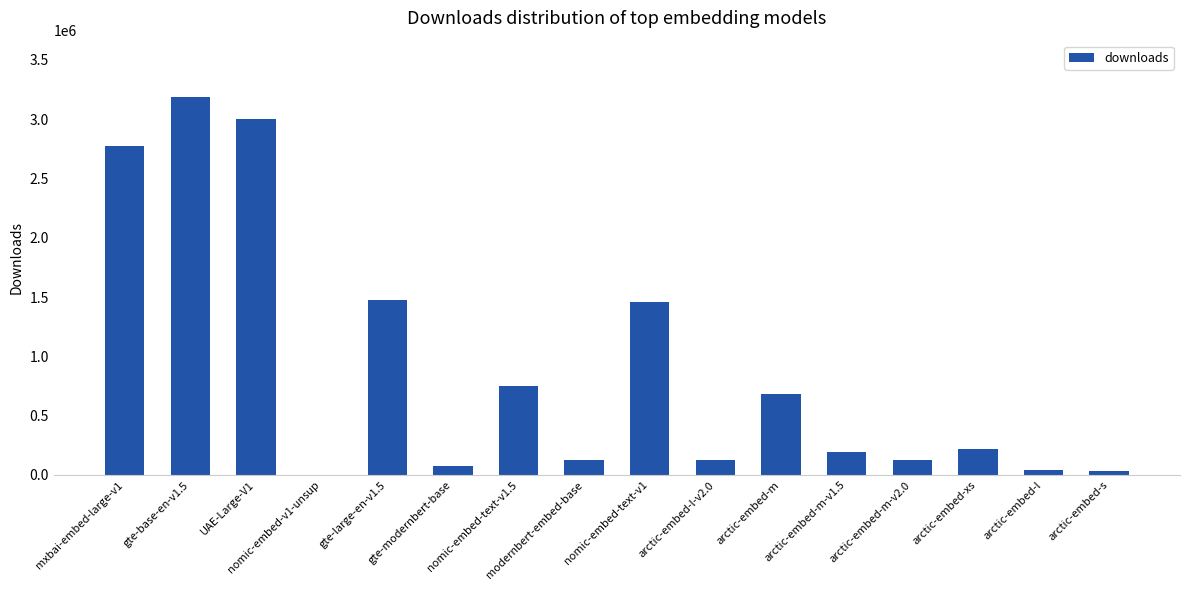

What is the sum of all values?

14257629